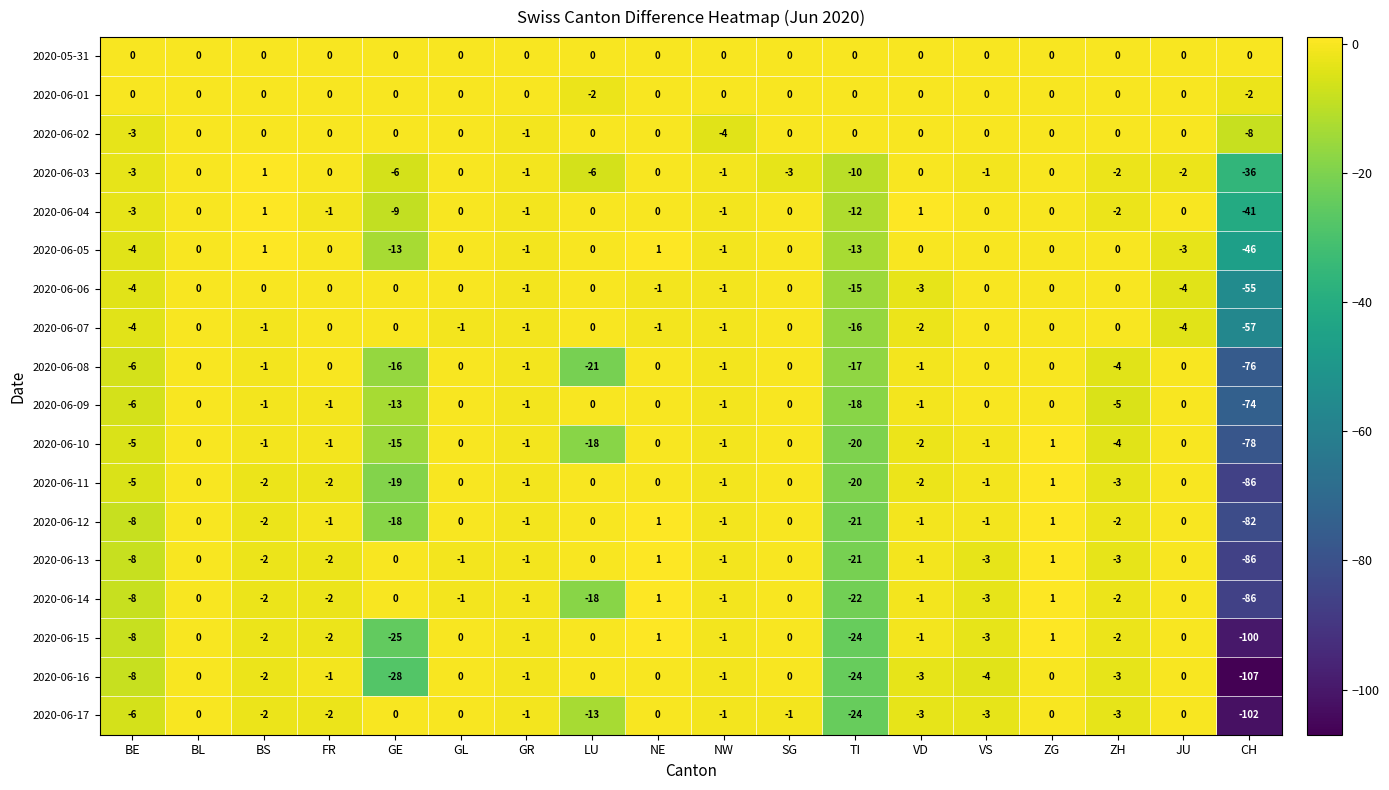

What is the average value of the 2020-06-14 series?

-8